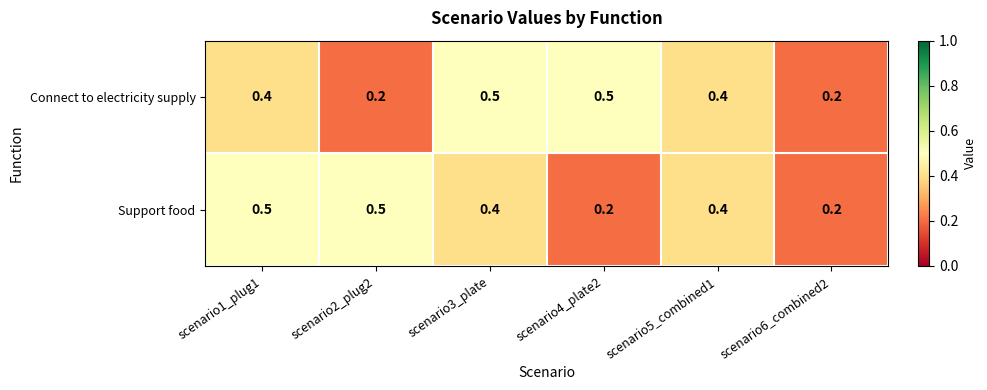

How many Connect to electricity supply values are between 0 and 1?

6